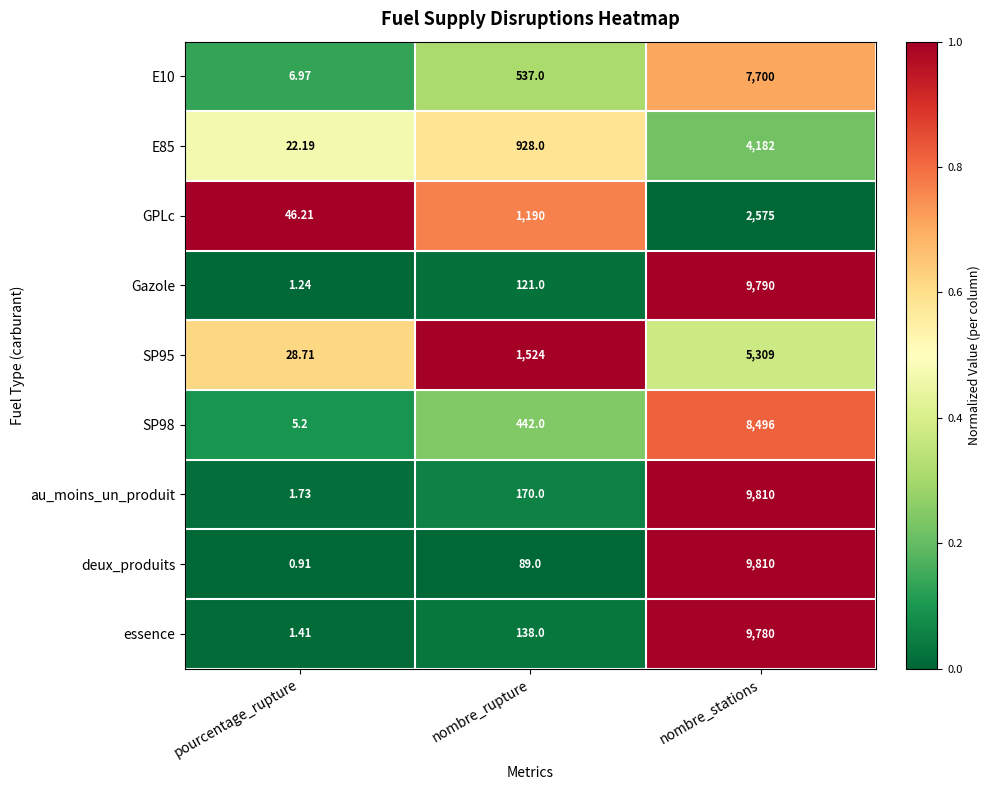

At which label is E85 closest to 2102?

nombre_rupture